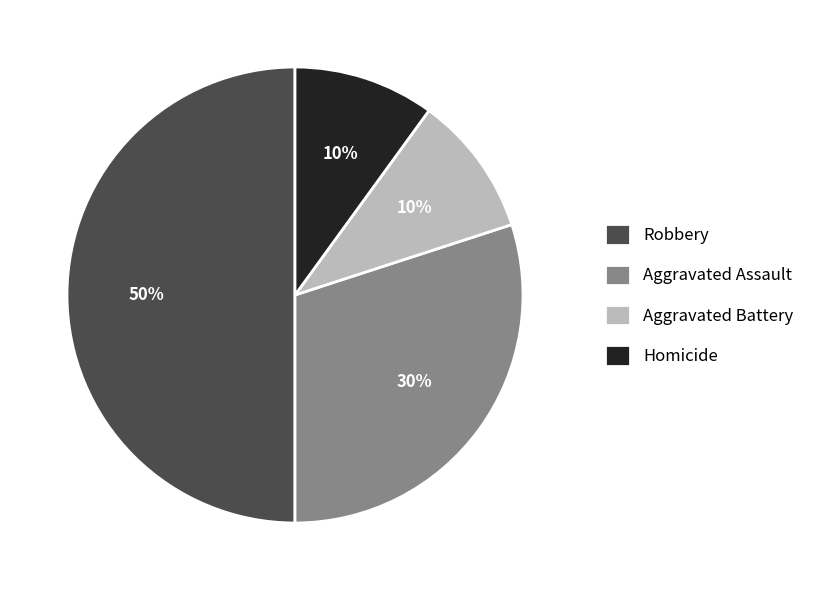

Which has a higher value, Aggravated Battery or Aggravated Assault?

Aggravated Assault